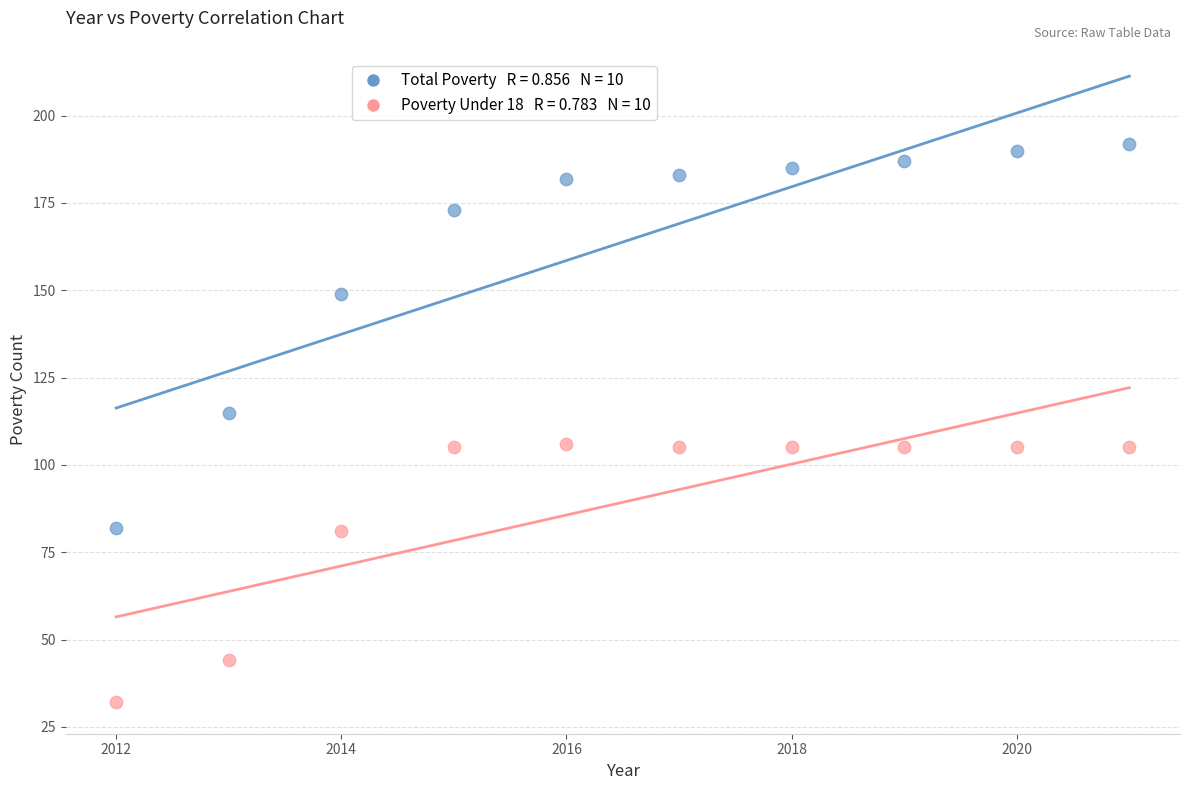

Across all data points, what is the range of X values (max minus min)?

9